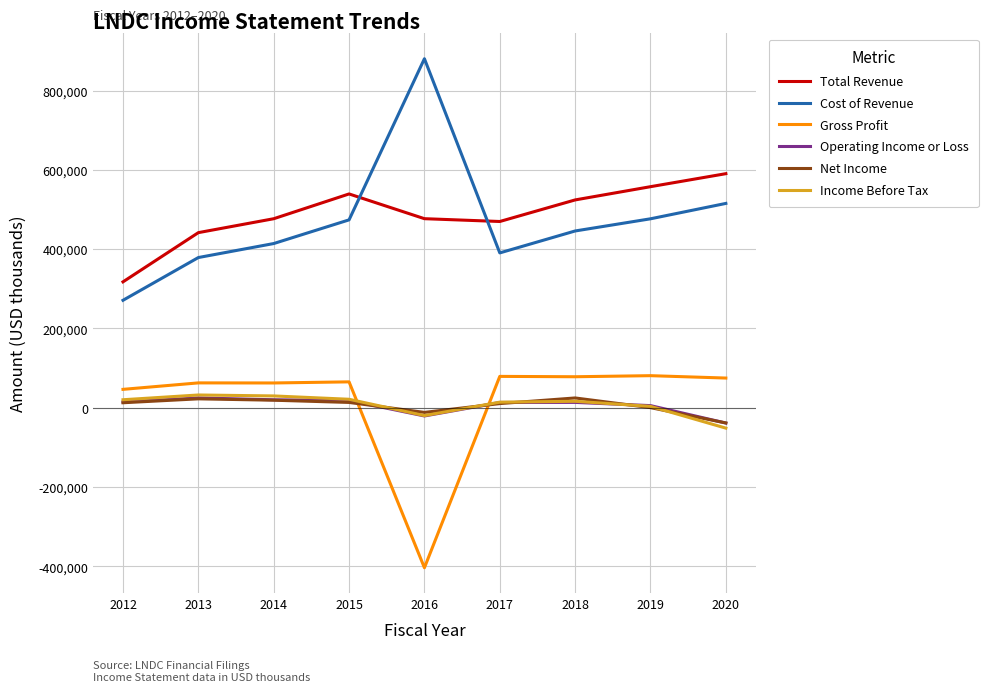

How many lines are shown in the chart?

6